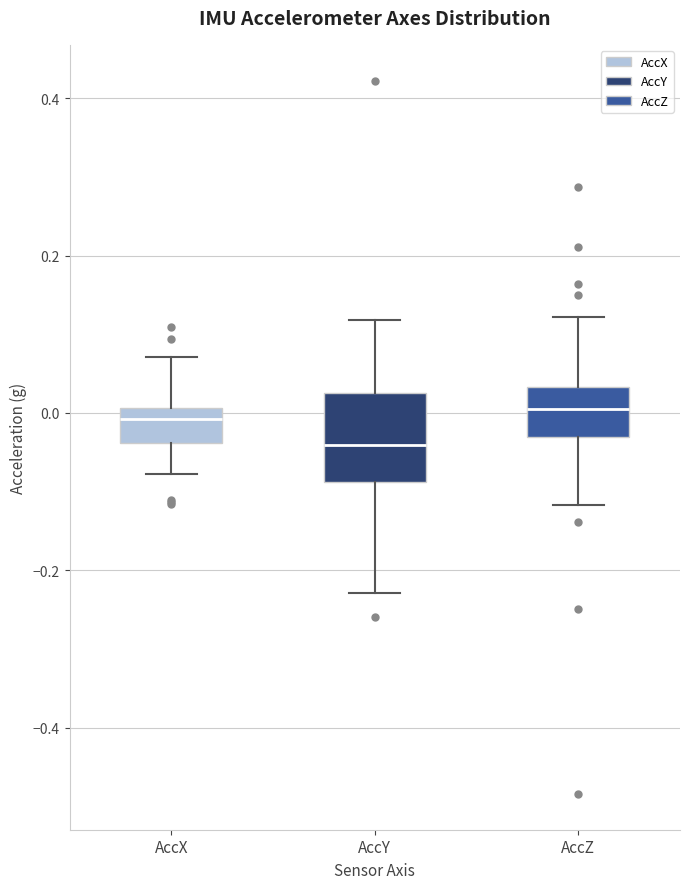

Where is the lower edge of the box for AccZ on the y-axis? The values are not printed on the chart, so give them approximately, as read against the axis.

-0.04